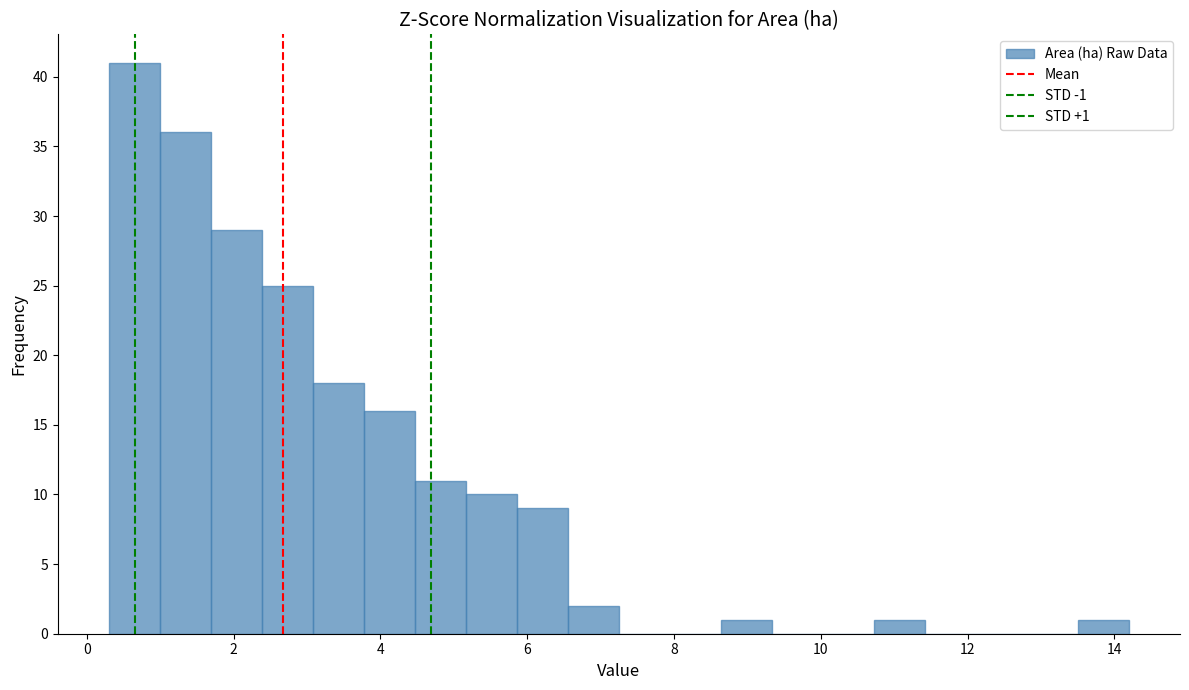

Read against the x-axis, roughly where is the centre of the tallest bar?

0.6